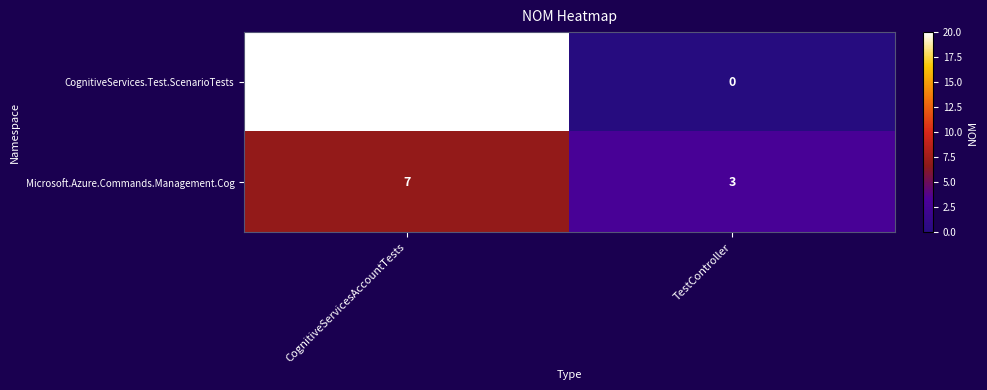

Reading left to right, extract all data points from this chart.

CognitiveServices.Test.ScenarioTests: CognitiveServicesAccountTests=20	TestController=0
Microsoft.Azure.Commands.Management.Cog: CognitiveServicesAccountTests=7	TestController=3